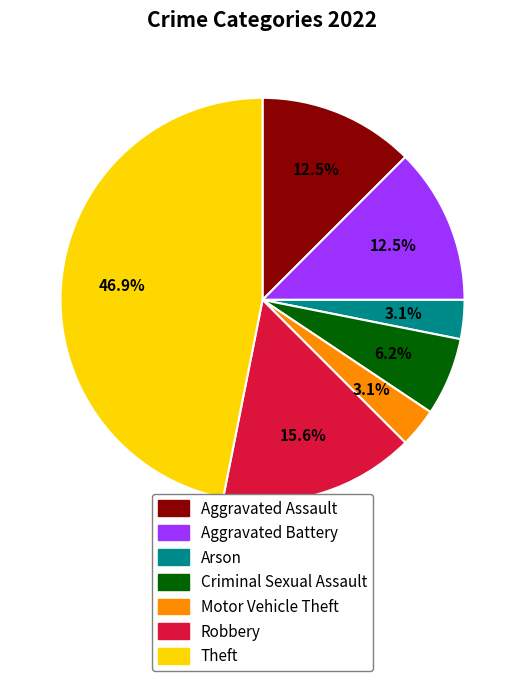

Which slice is the largest?

Theft